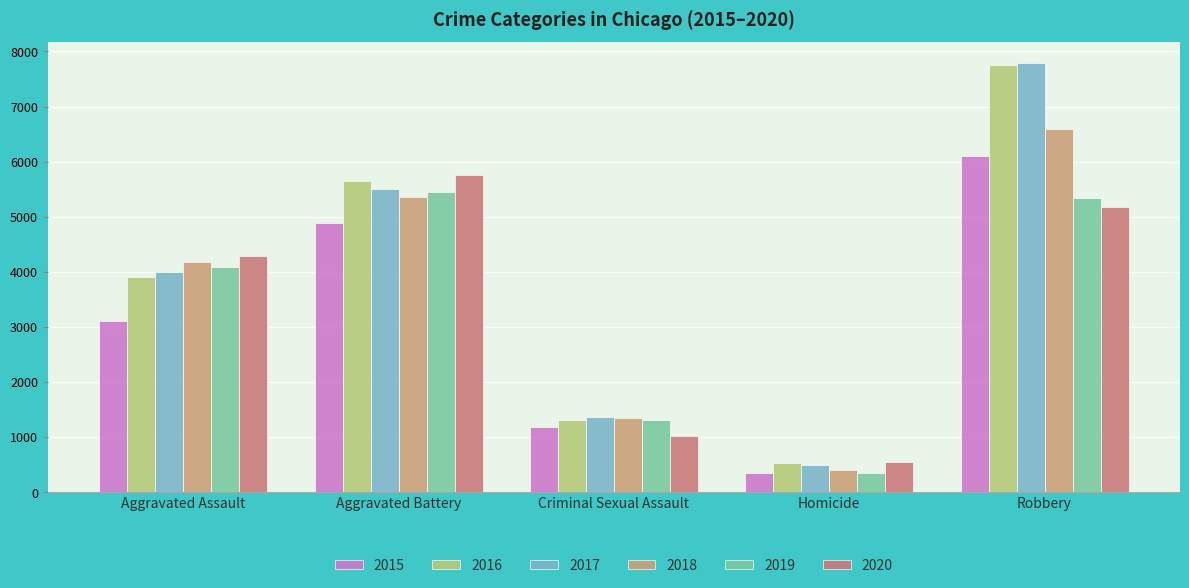

True or false: 2016 has a value of 517 at Homicide.

True